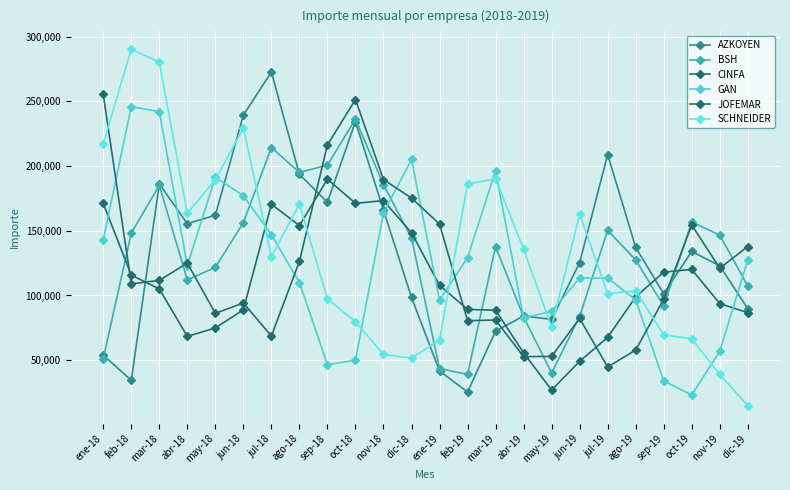

The SCHNEIDER series shows 413432 at feb-18. True or false?

False